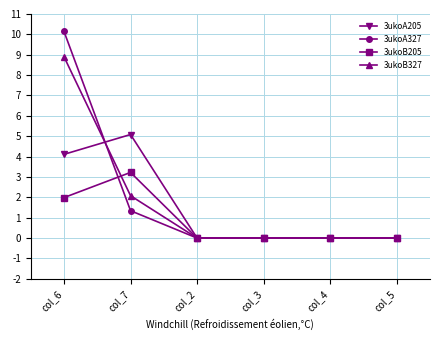

Where do 3ukoA327 and 3ukoB205 first cross each other?

col_6 and col_7